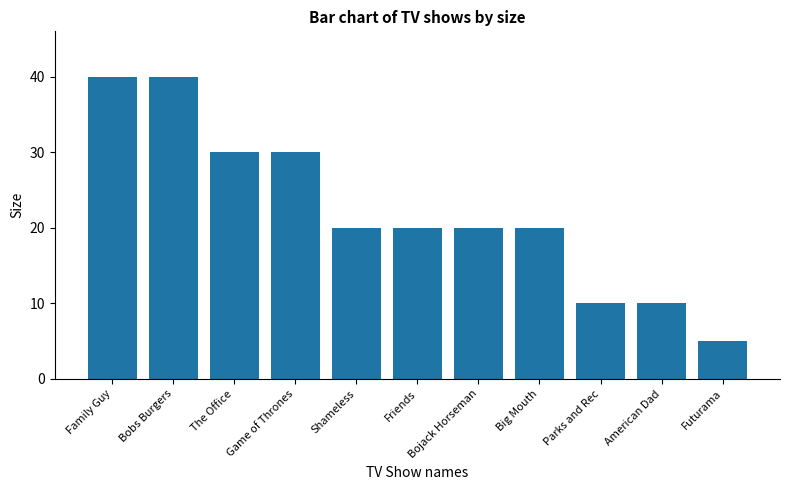

How many data points does each series have?

11